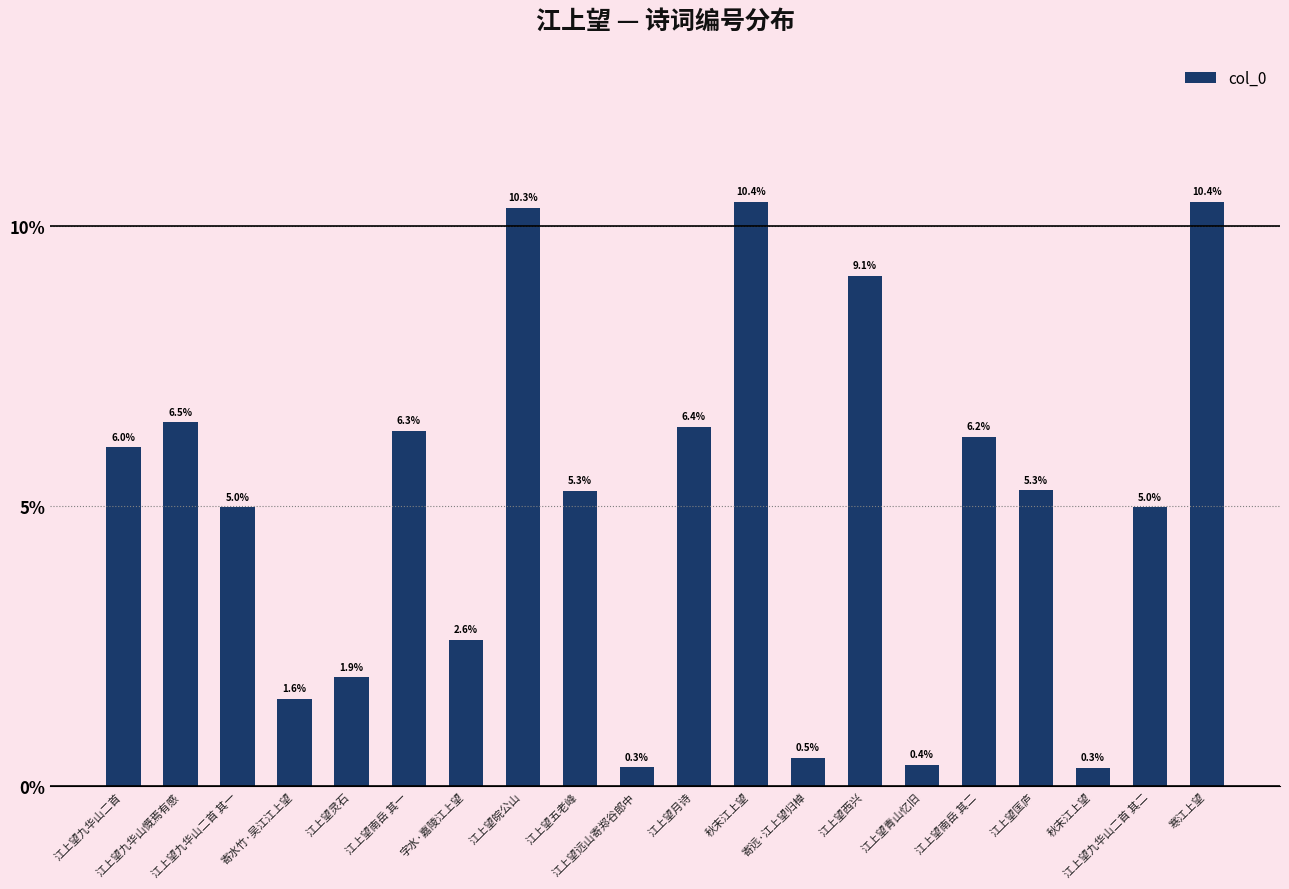

True or false: the data shows 0.1 at 江上望南岳 其二.

False